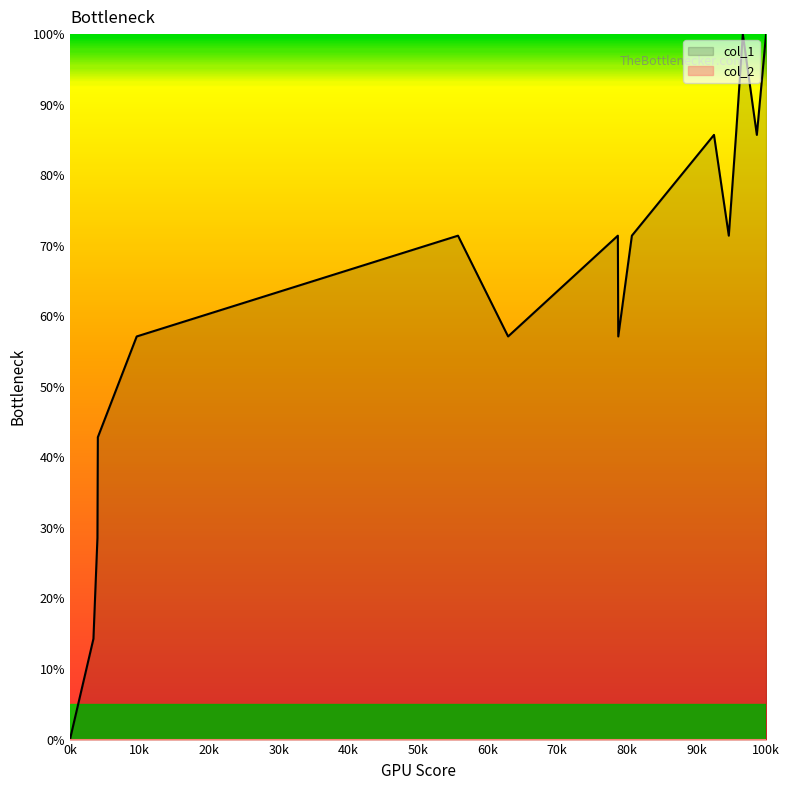

Which series has the widest spread of values?

col_1